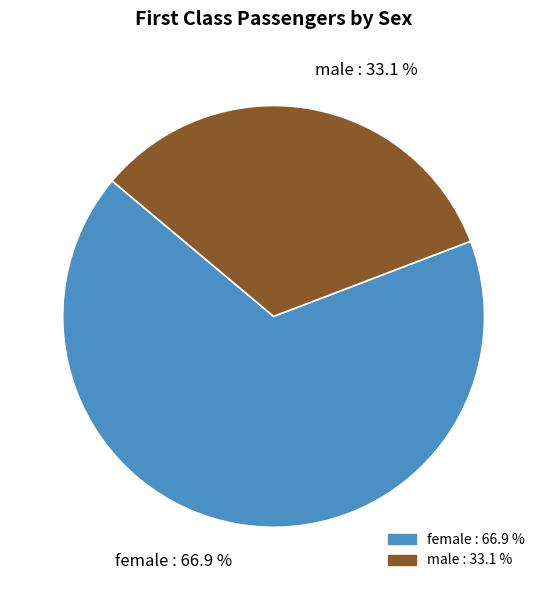

True or false: male accounts for 39% of the total.

False